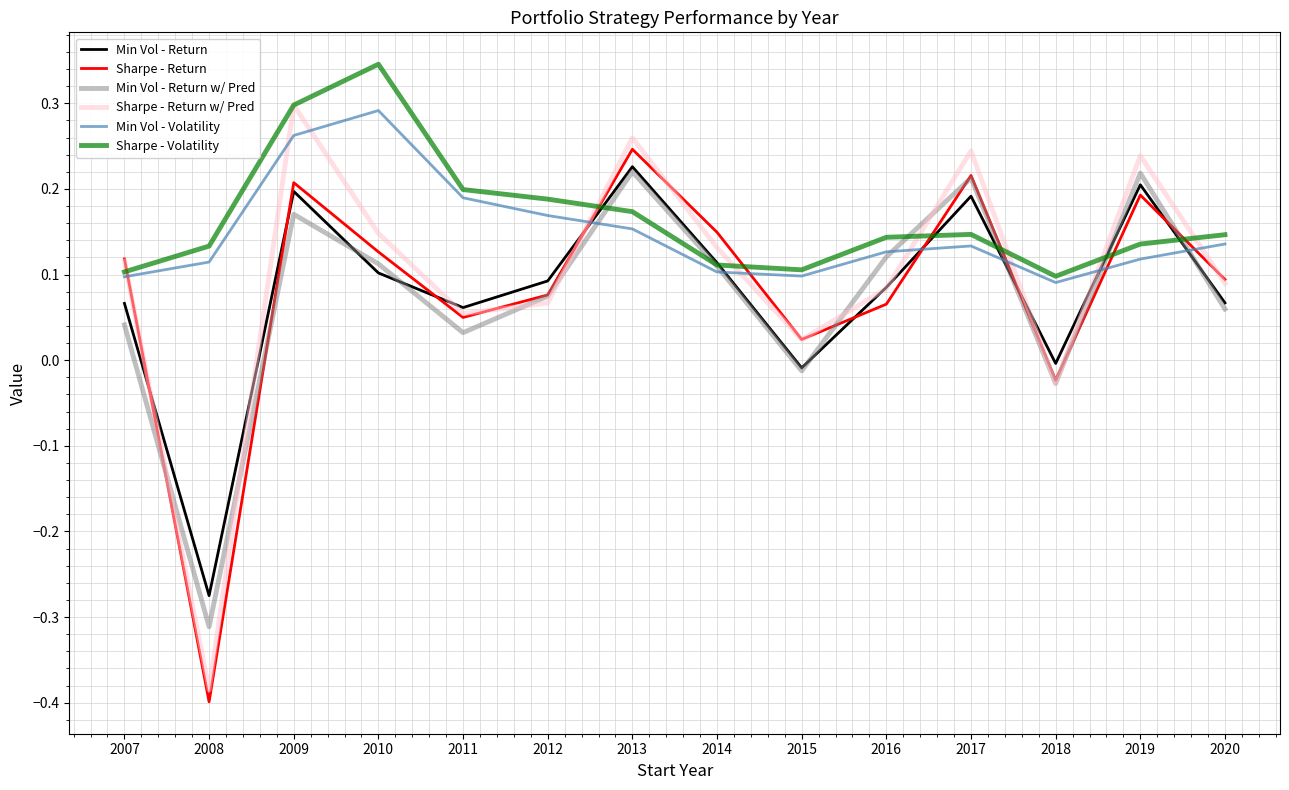

How many Sharpe - Volatility values are between 0 and 1?

14